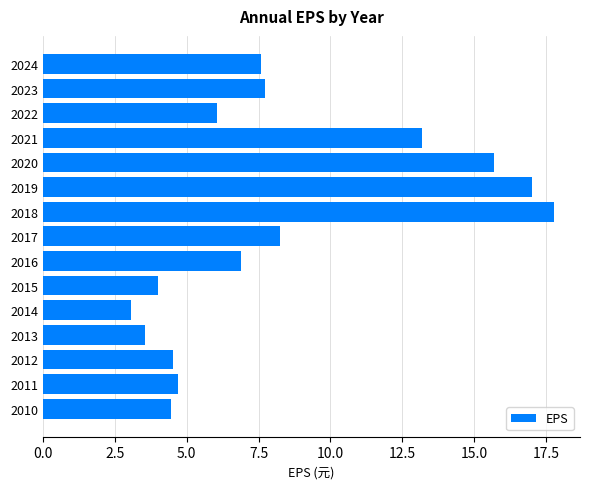

True or false: the data shows 3.1 at 2014.

True